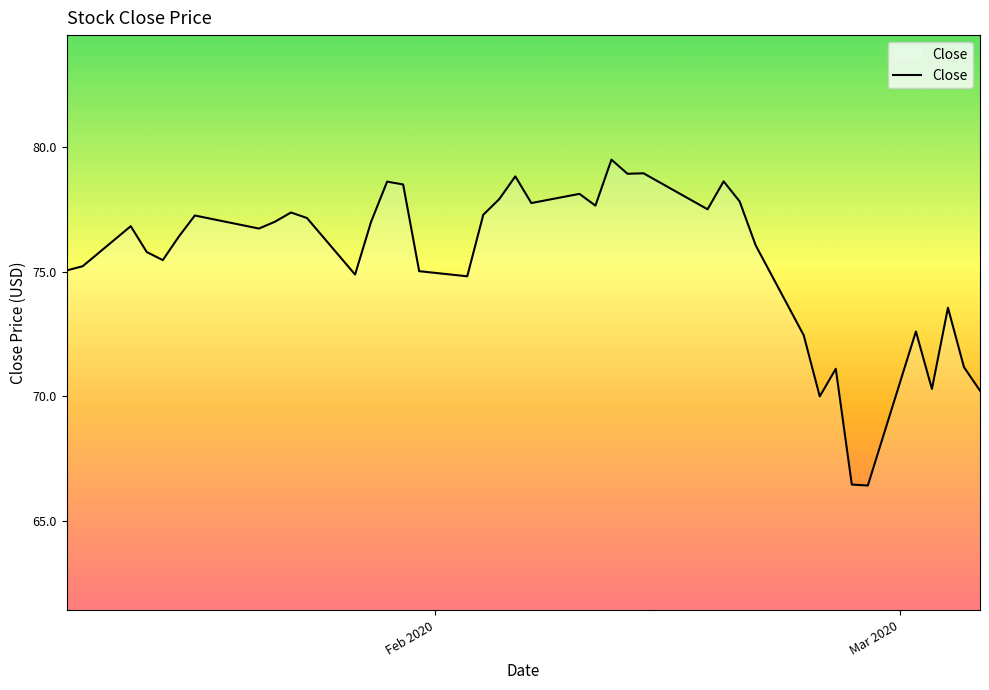

What is the maximum value shown in the chart?

79.5